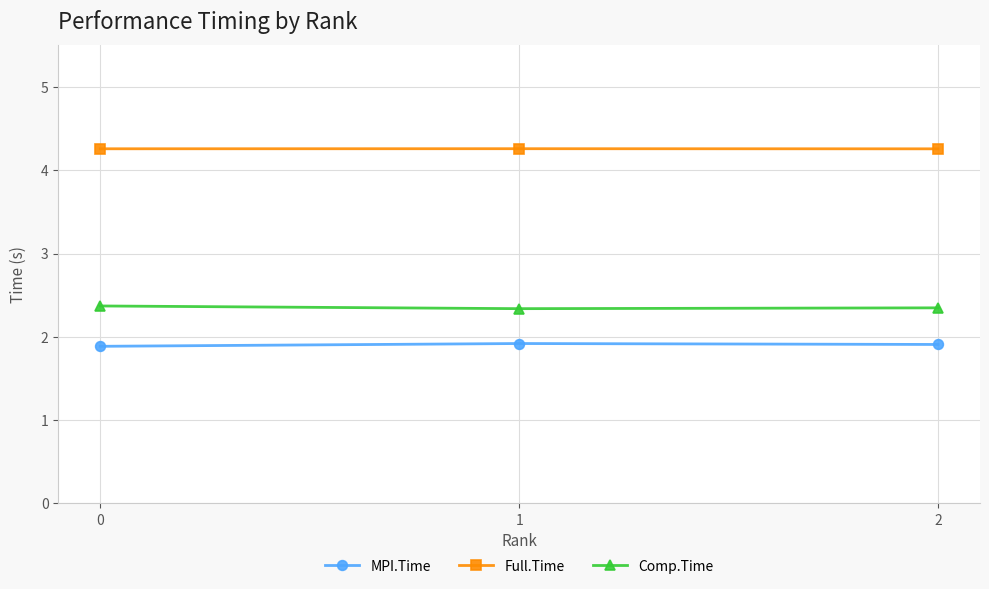

At how many categories does at least one series exceed 3?

3